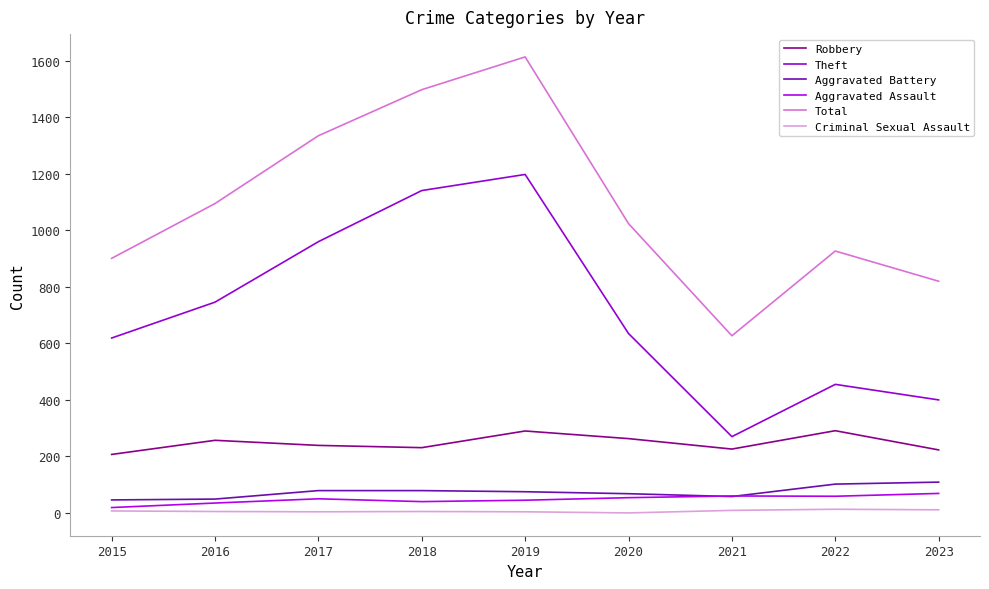

What is the value of the Aggravated Battery point at the 3rd from the left?

79